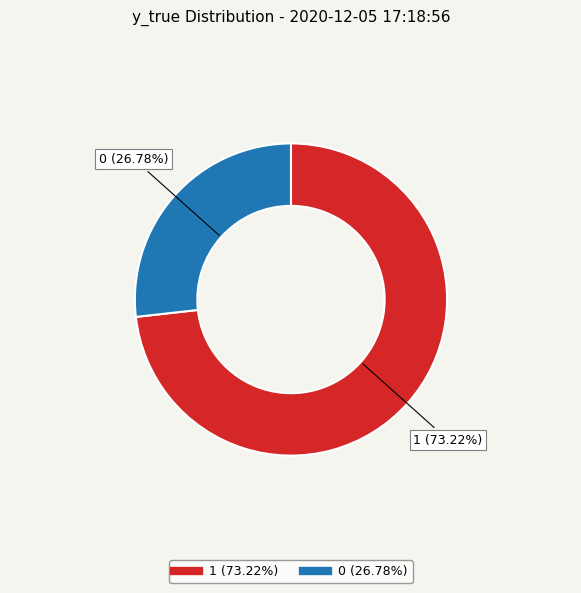

Approximately how many times larger is the value at 0 compared to 1?

0.4